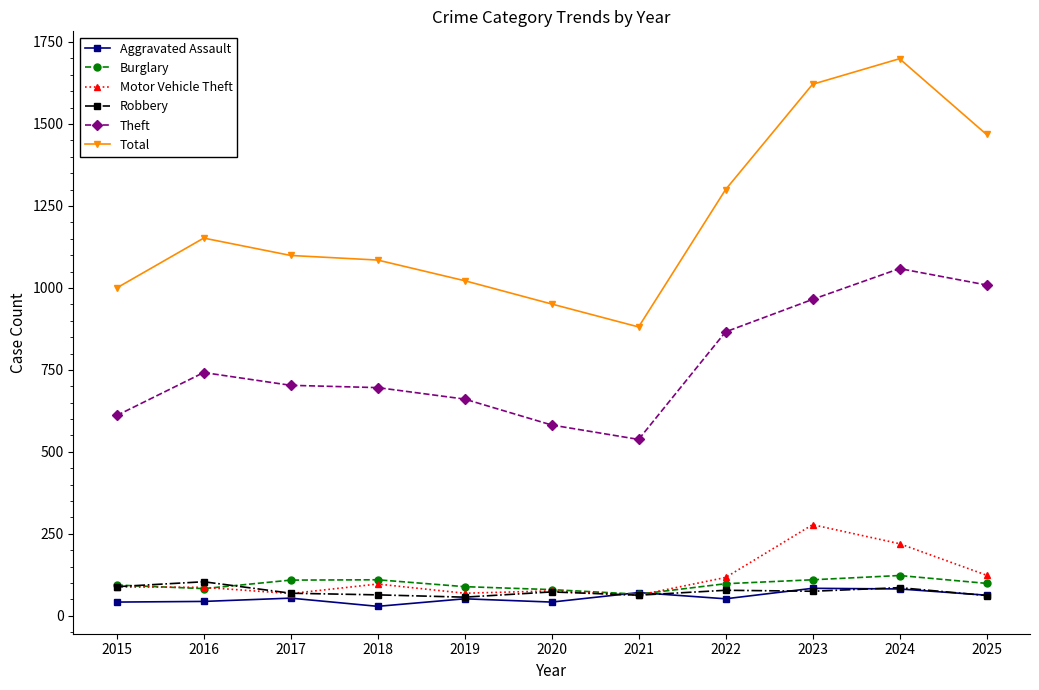

True or false: Burglary has a value of 98 at 2022.

True